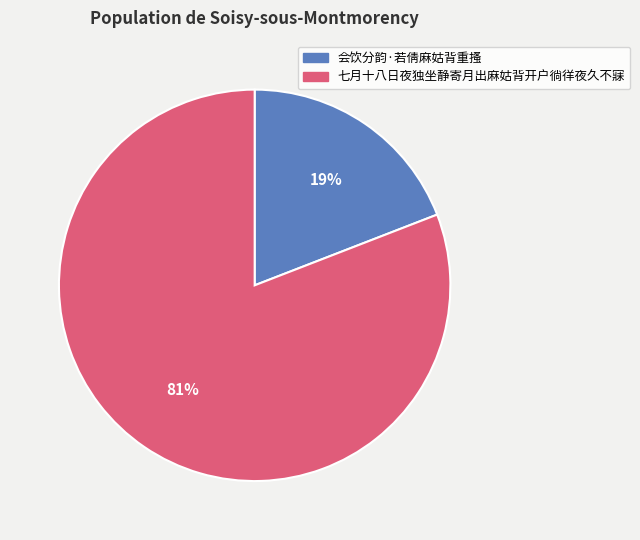

To the nearest percent, what is the difference between the largest and smallest slice percentages?

62%